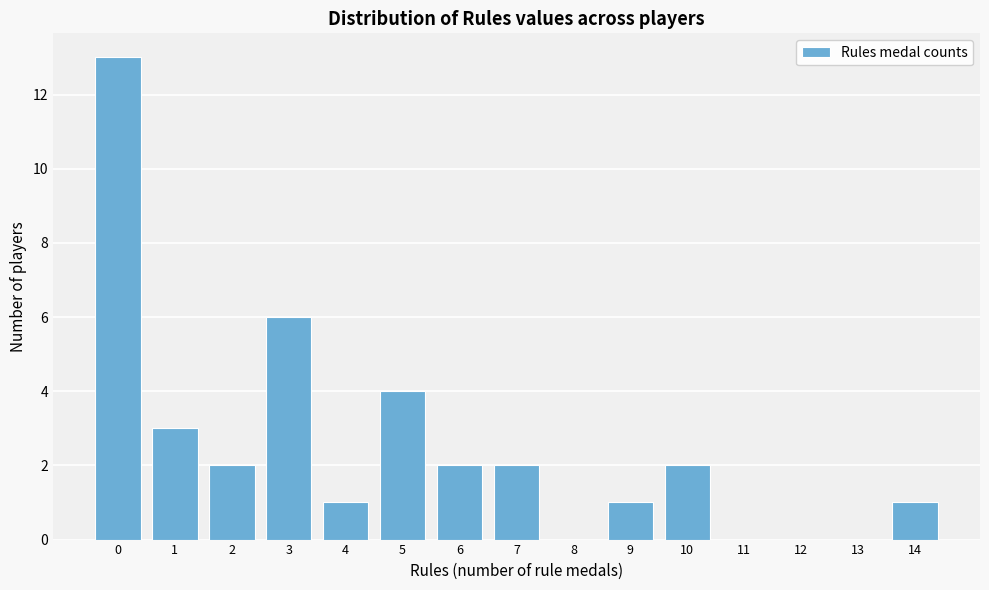

Reading right to left, extract all data points from this chart.

14=1	13=0	12=0	11=0	10=2	9=1	8=0	7=2	6=2	5=4	4=1	3=6	2=2	1=3	0=13